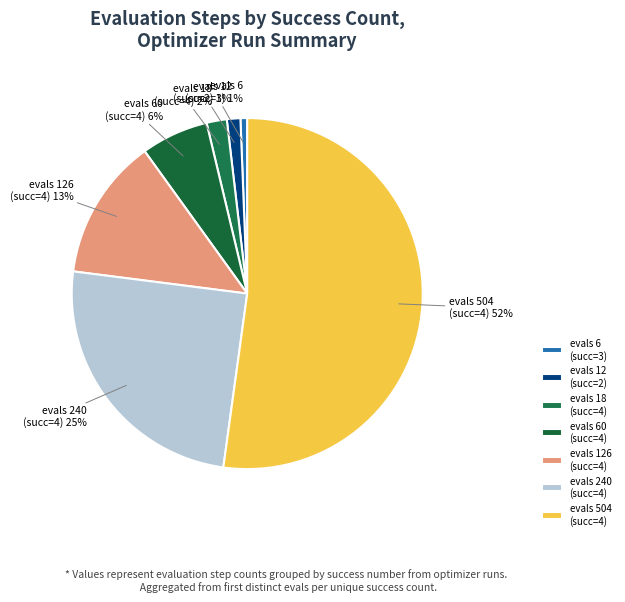

How many segments does this pie chart have?

7